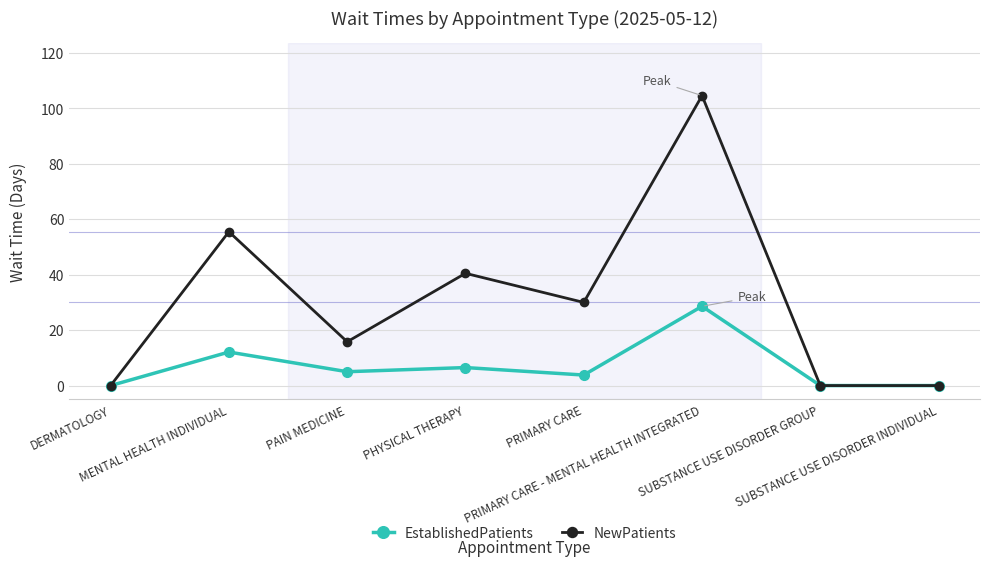

At which category is the sum across all series the highest?

PRIMARY CARE - MENTAL HEALTH INTEGRATED